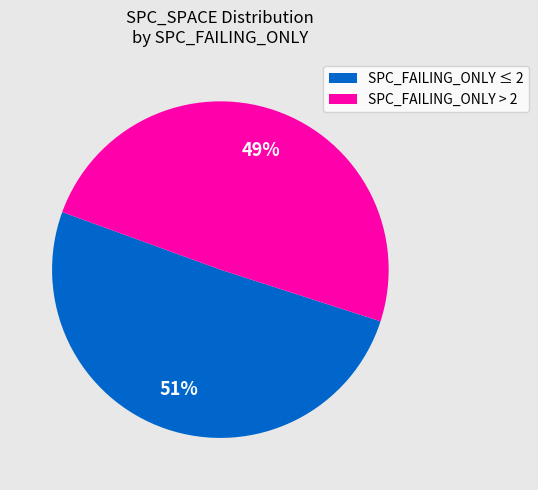

How many segments does this pie chart have?

2